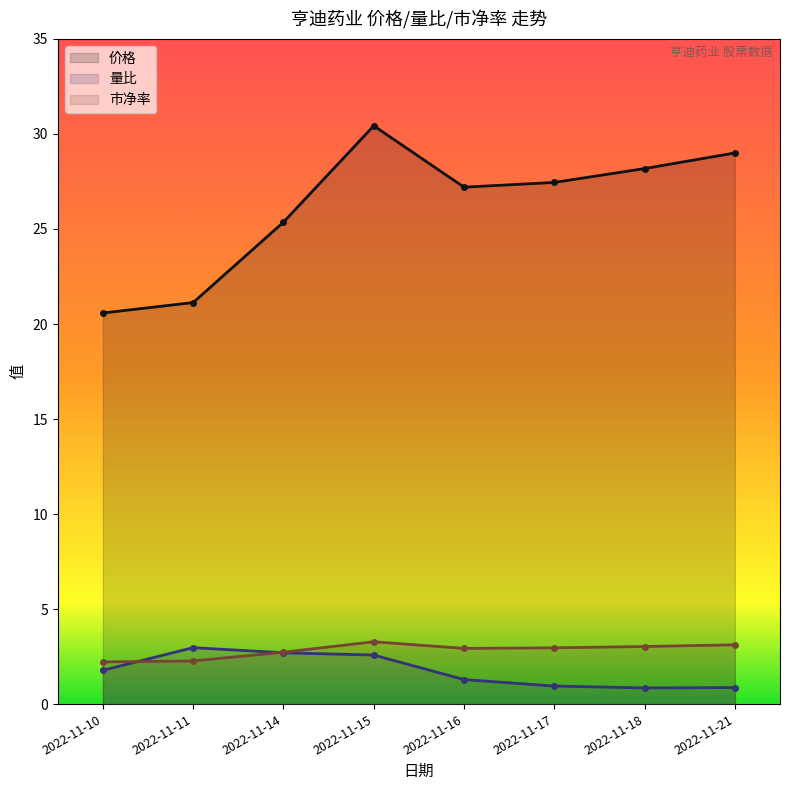

Which category has the highest value in the 市净率 series?

2022-11-15